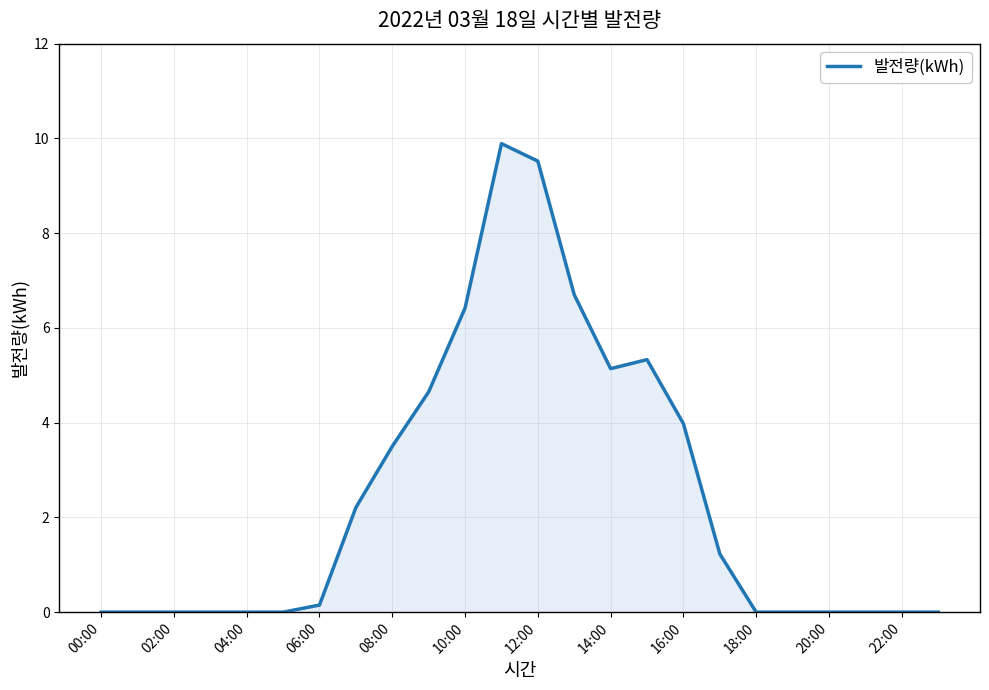

What is the difference between the maximum and minimum values?

9.9